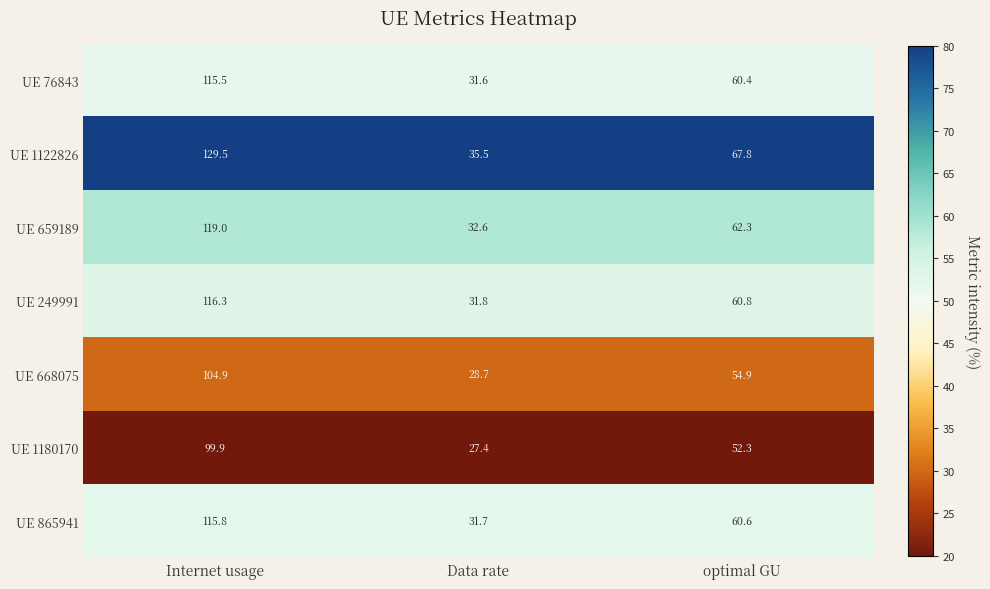

At which label is UE 249991 closest to 74?

optimal GU